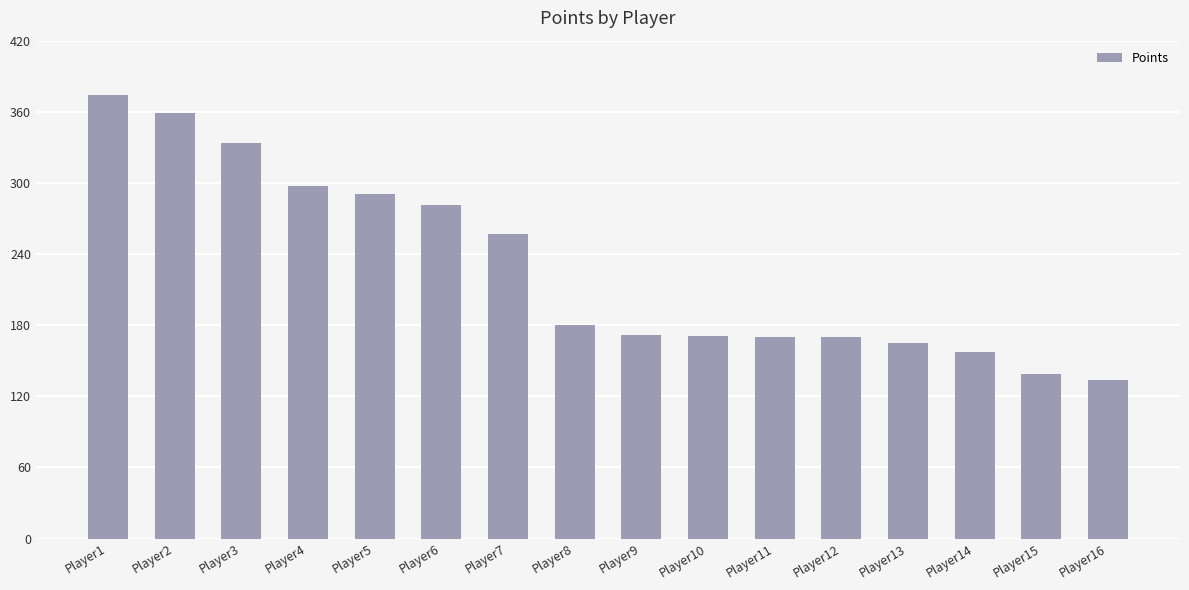

Read the value at Player11.

170